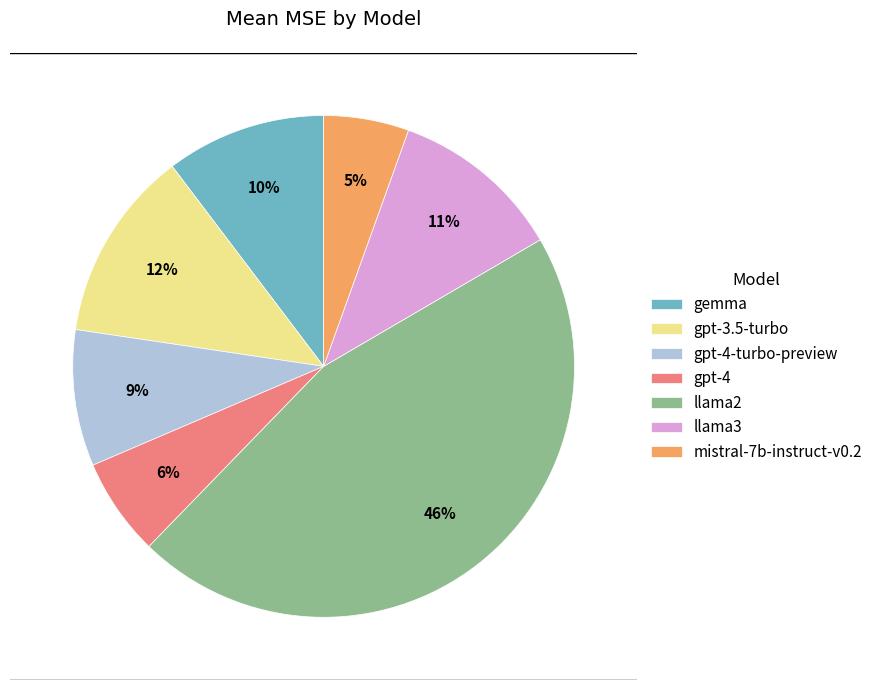

Is the sum of gpt-4 and llama3 greater than half?

No